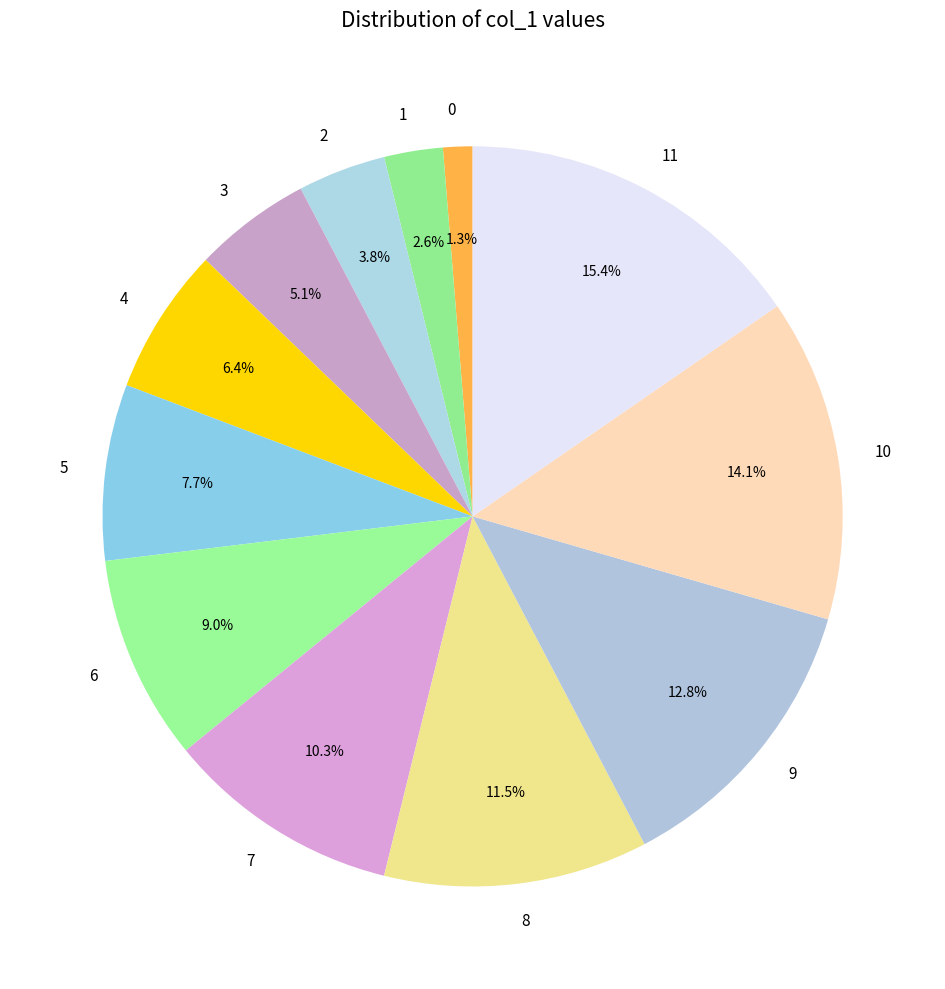

To the nearest percent, what is the combined percentage of 11 and 6?

24%